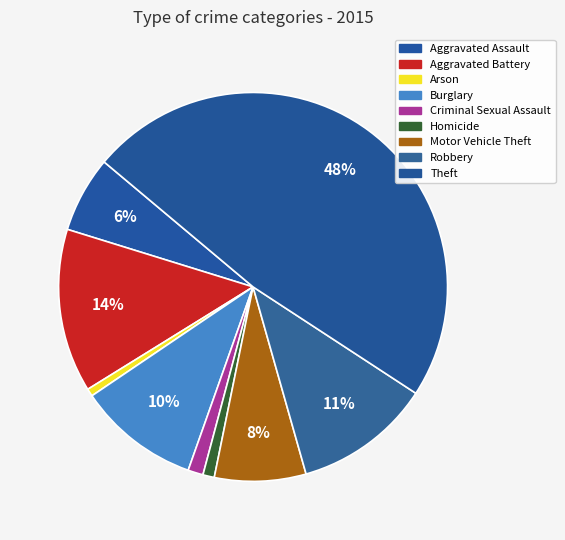

Count the number of slices in the pie.

9